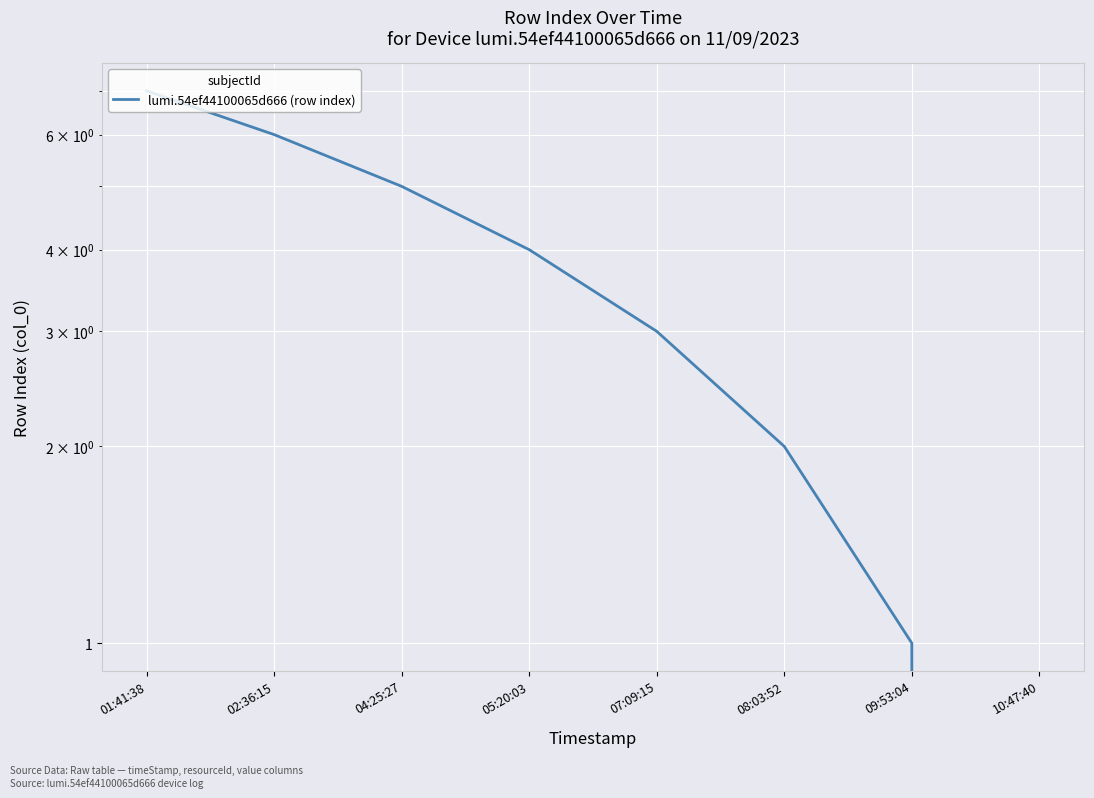

Reading left to right, list all the values displayed in this chart.

7	6	5	4	3	2	1	0